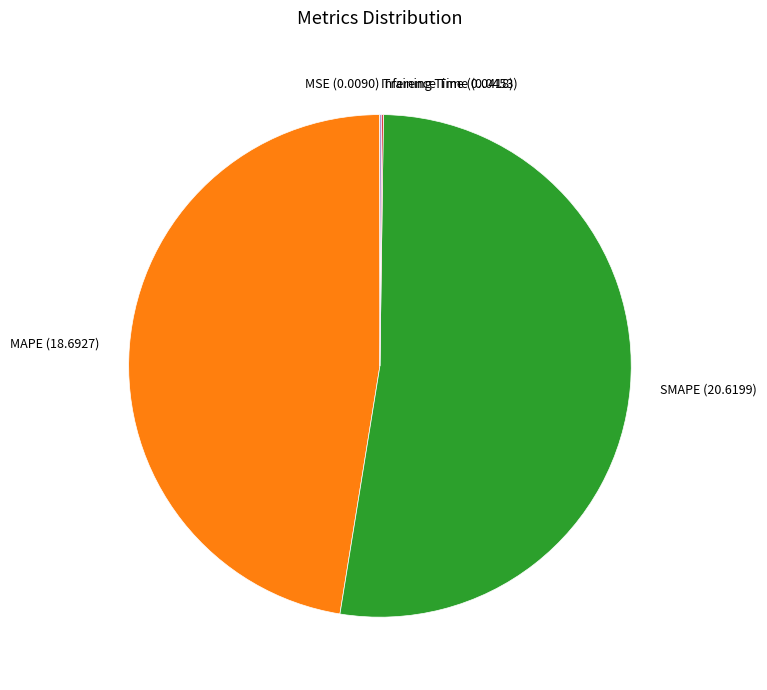

Approximately how many times larger is the value at MAPE (18.6927) compared to SMAPE (20.6199)?

0.9